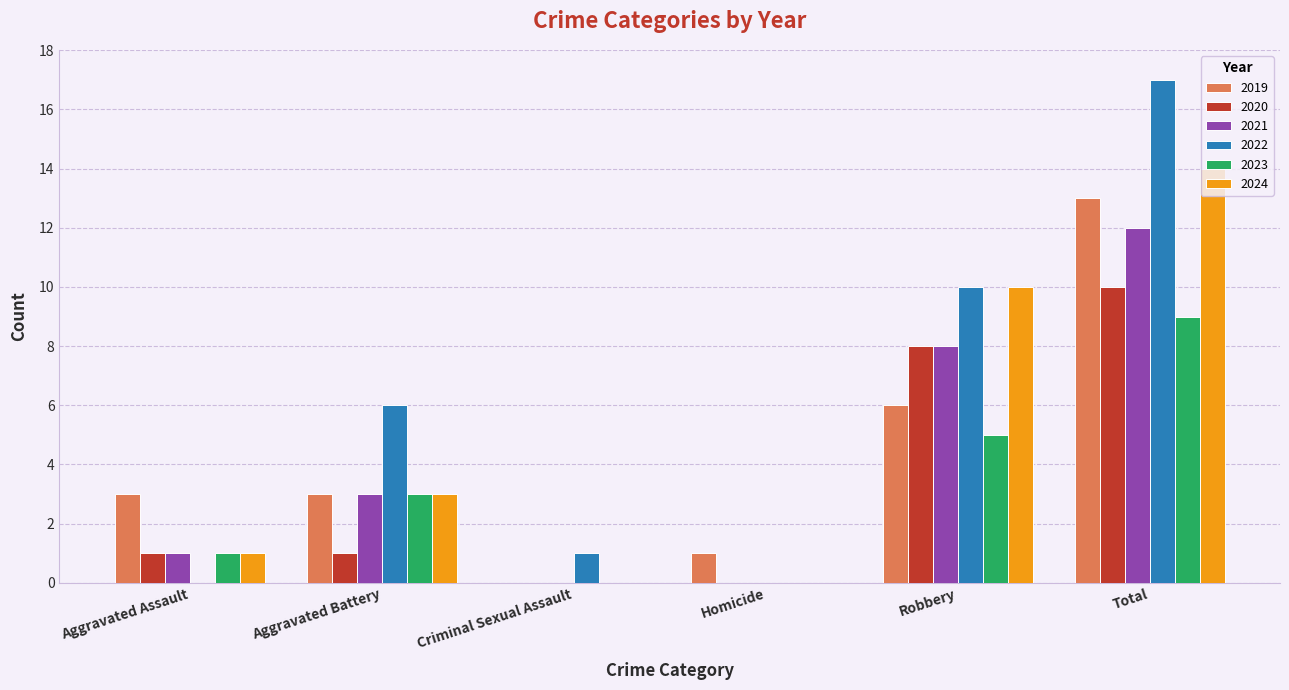

What is the average value of the 2021 series?

4